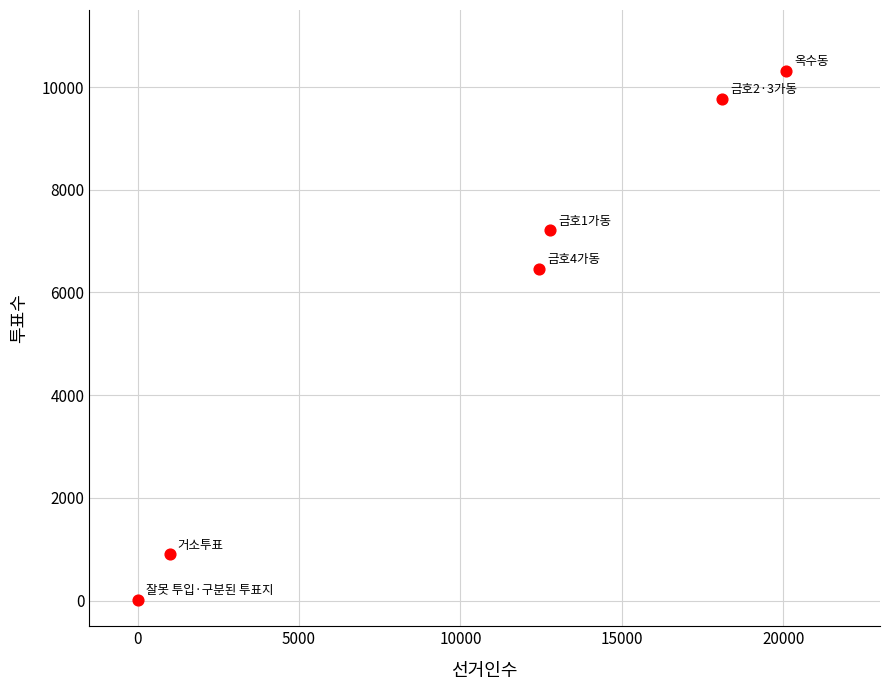

What Y value in the scatter plot is closest to 5165?

6465